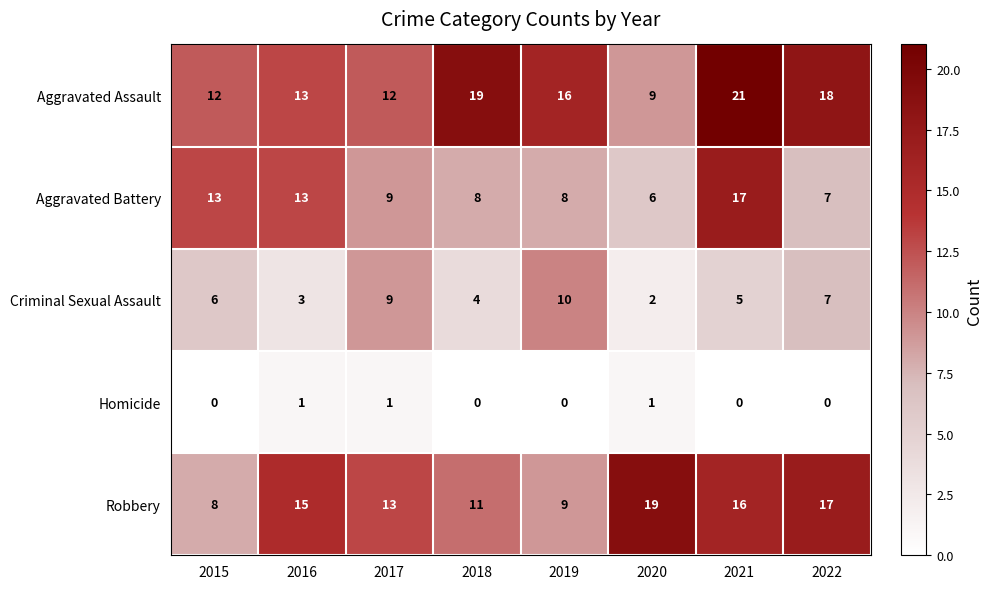

List the labels in order of Robbery value, smallest first.

2015, 2019, 2018, 2017, 2016, 2021, 2022, 2020